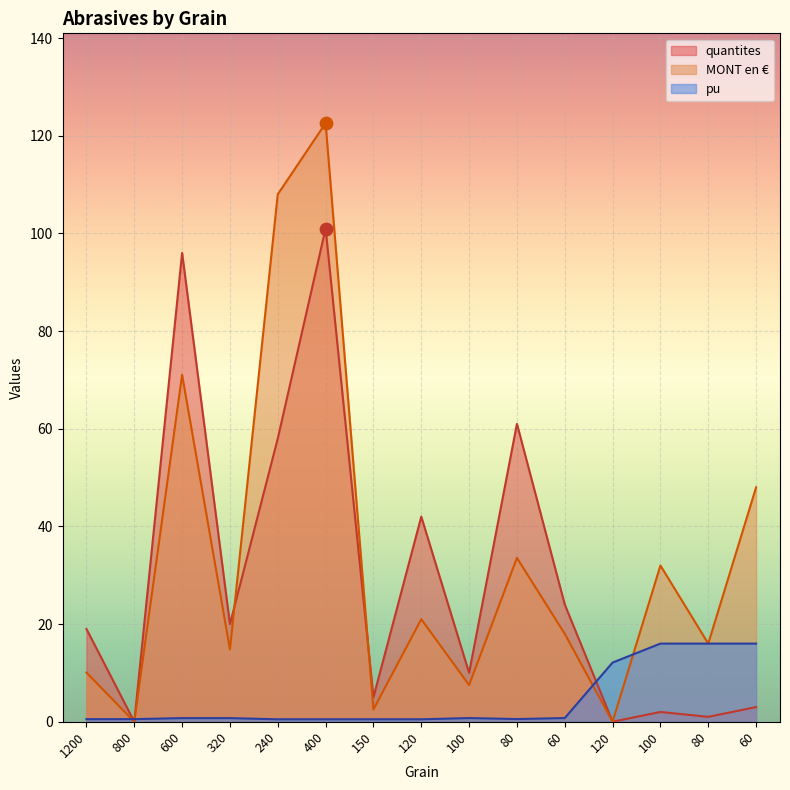

At how many categories does at least one series exceed 30?

7